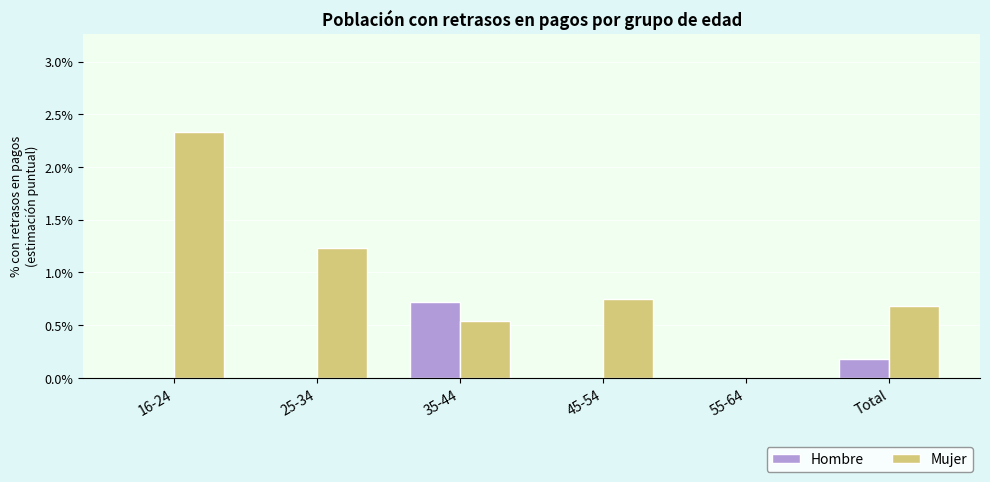

How many categories are shown in the chart?

6